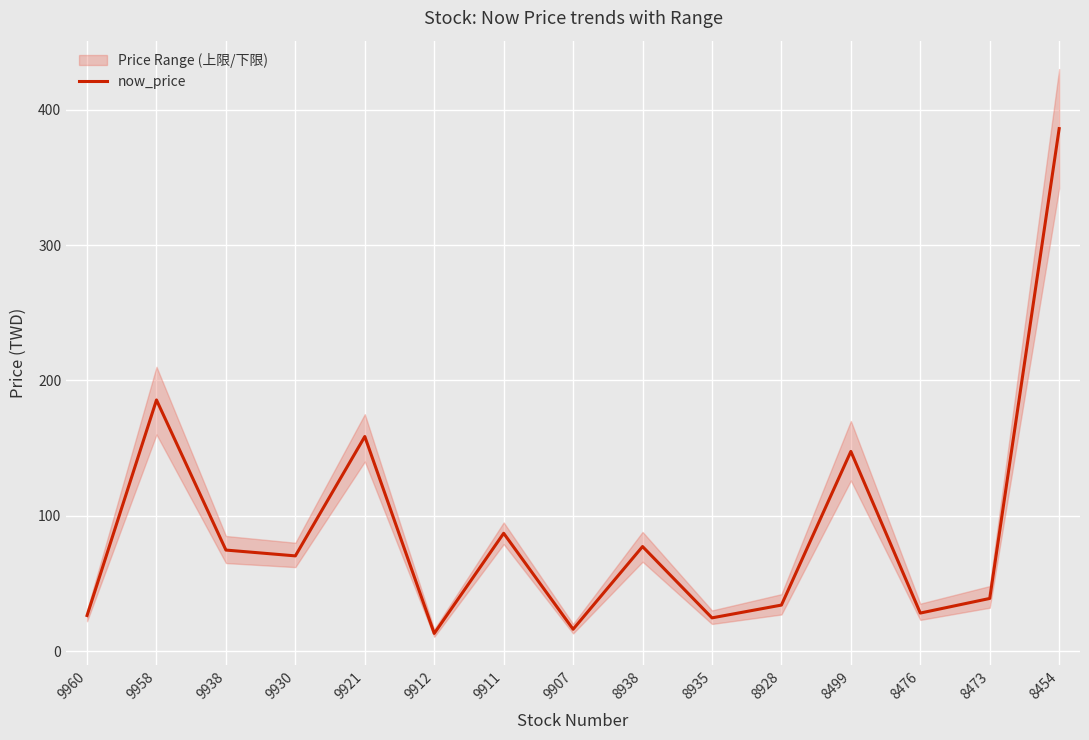

Where is the first local maximum?

9958